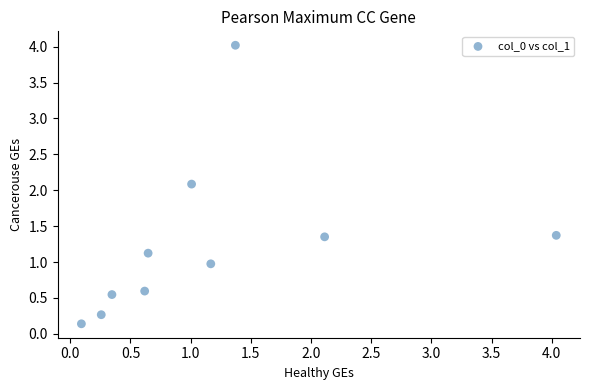

What Y value in the scatter plot is closest to 2?

2.1